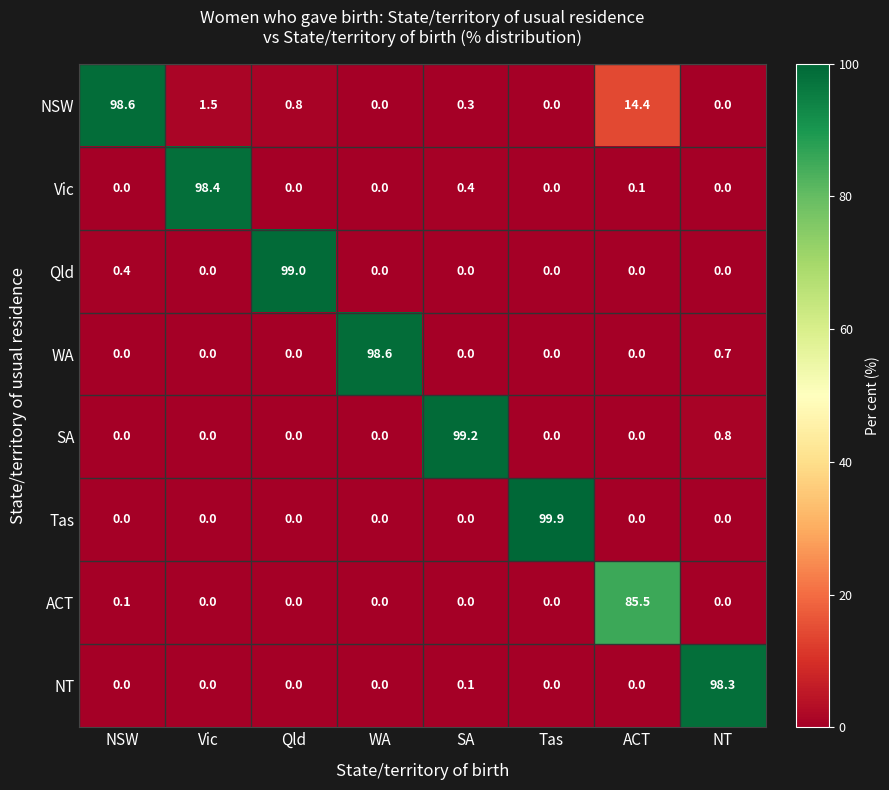

Where is Qld nearest to the value 49?

NSW